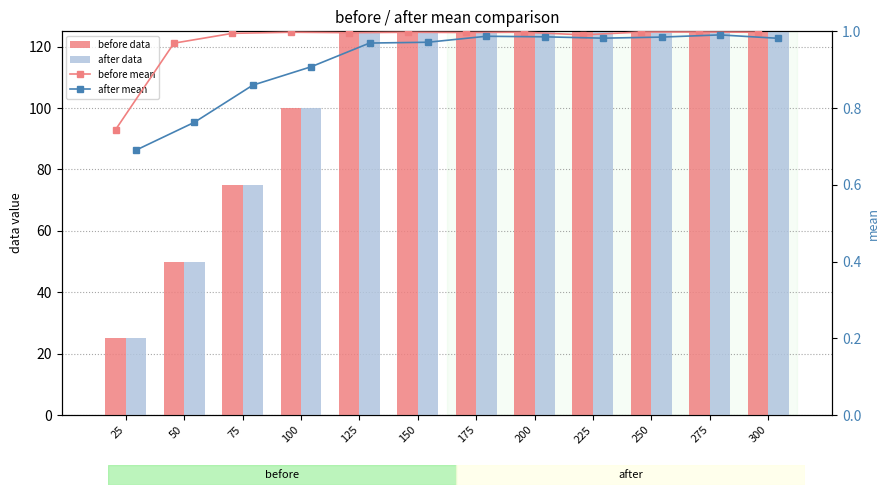

What is the minimum value for before mean?

0.7